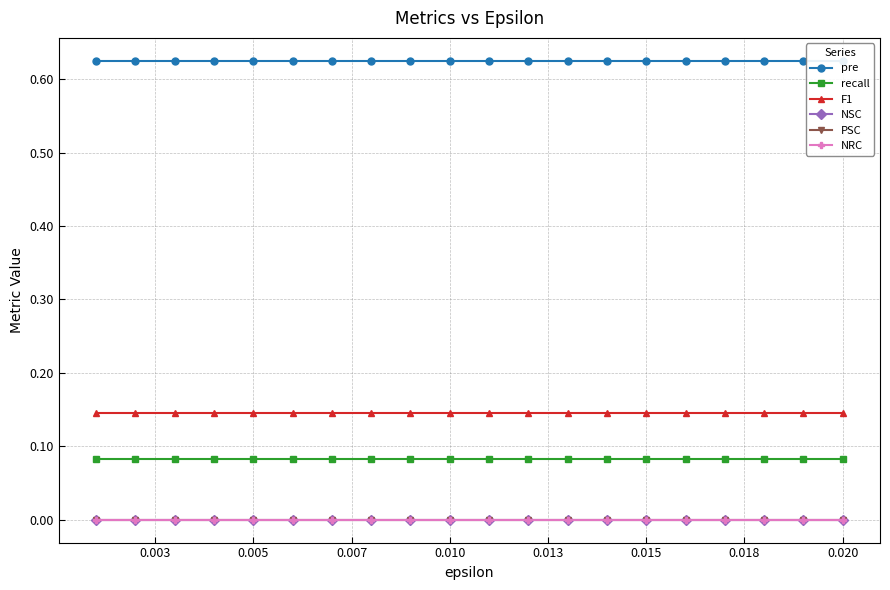

Reading left to right, extract all data points from this chart.

pre: 0.6	0.6	0.6	0.6	0.6	0.6	0.6	0.6	0.6	0.6	0.6	0.6	0.6	0.6	0.6	0.6	0.6	0.6	0.6	0.6
recall: 0.1	0.1	0.1	0.1	0.1	0.1	0.1	0.1	0.1	0.1	0.1	0.1	0.1	0.1	0.1	0.1	0.1	0.1	0.1	0.1
F1: 0.1	0.1	0.1	0.1	0.1	0.1	0.1	0.1	0.1	0.1	0.1	0.1	0.1	0.1	0.1	0.1	0.1	0.1	0.1	0.1
NSC: 0.0	0.0	0.0	0.0	0.0	0.0	0.0	0.0	0.0	0.0	0.0	0.0	0.0	0.0	0.0	0.0	0.0	0.0	0.0	0.0
PSC: 0.0	0.0	0.0	0.0	0.0	0.0	0.0	0.0	0.0	0.0	0.0	0.0	0.0	0.0	0.0	0.0	0.0	0.0	0.0	0.0
NRC: 0.0	0.0	0.0	0.0	0.0	0.0	0.0	0.0	0.0	0.0	0.0	0.0	0.0	0.0	0.0	0.0	0.0	0.0	0.0	0.0